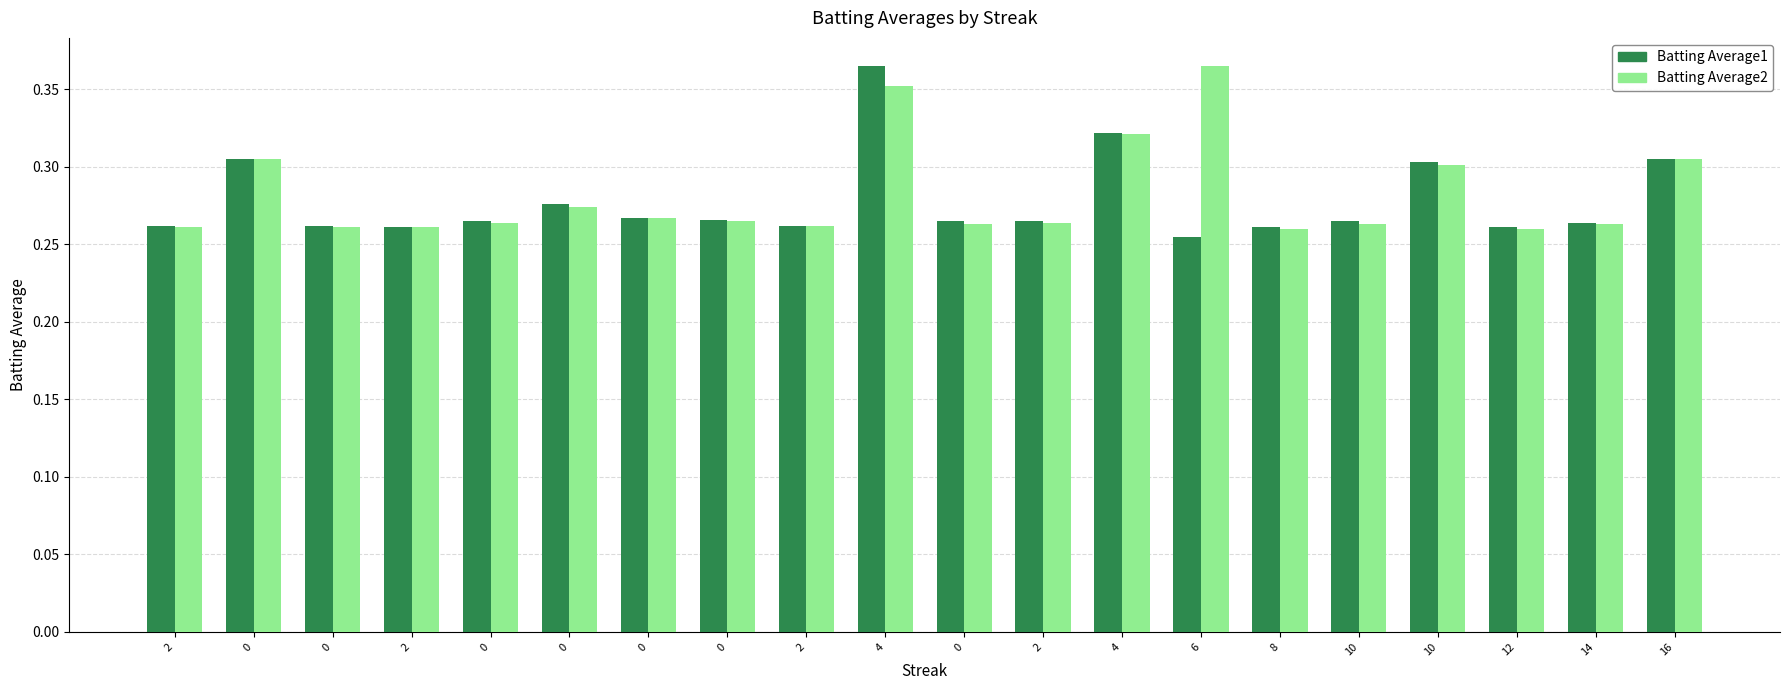

How many groups of bars are there?

20